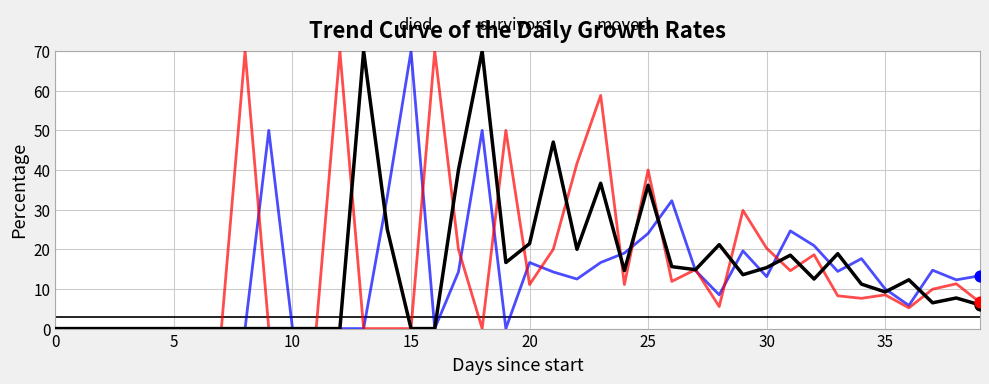

What is the greatest value displayed?

70.0